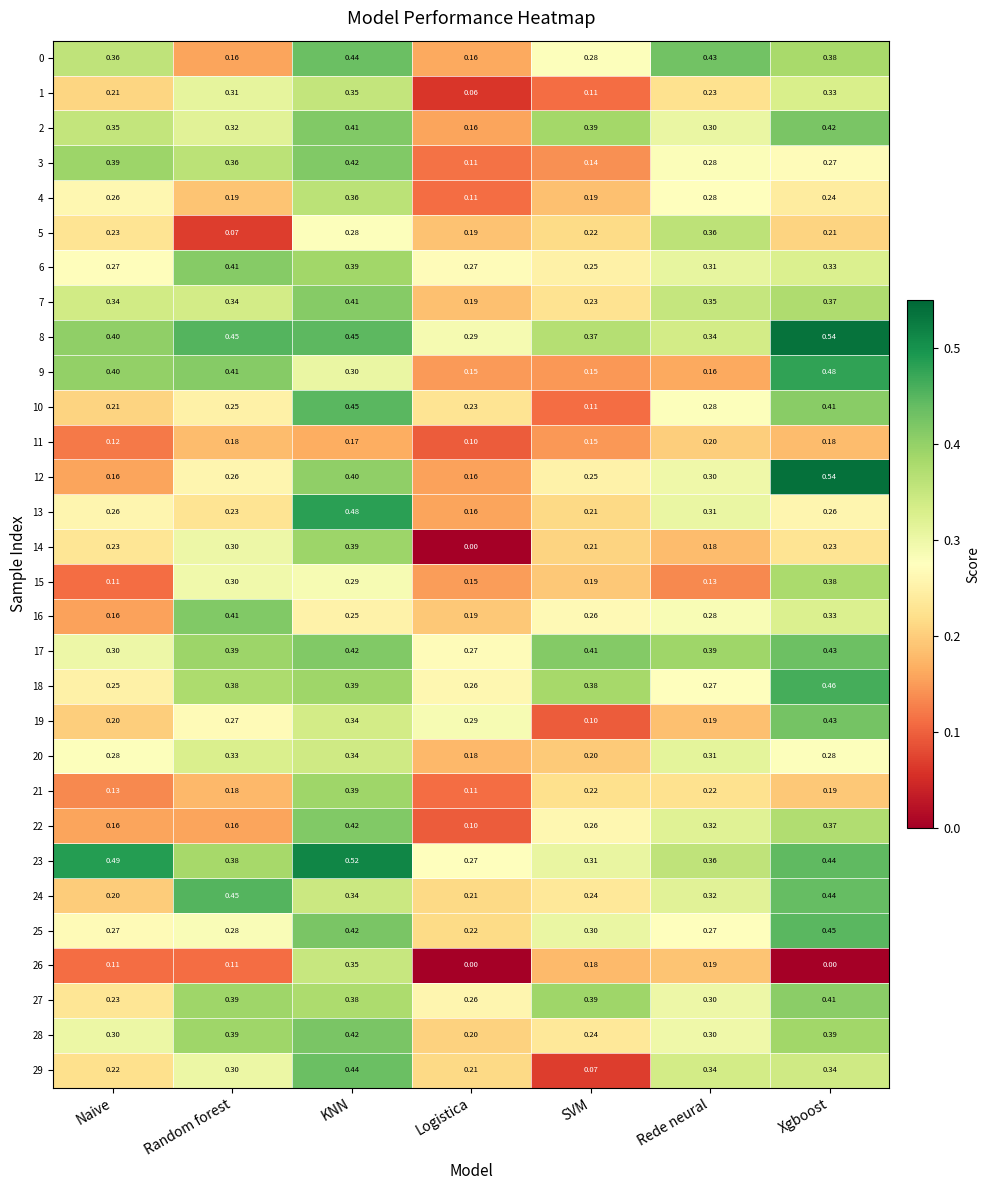

At which category is the sum across all series the highest?

KNN